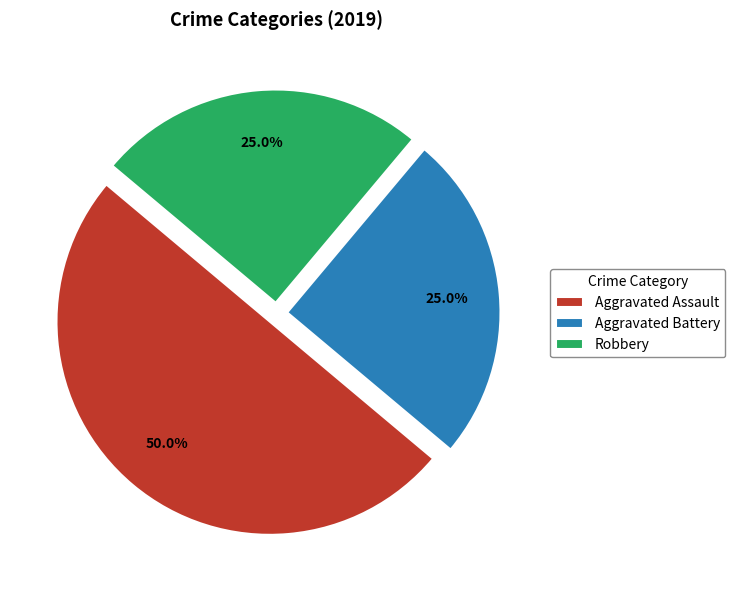

To the nearest percent, what portion does Aggravated Battery represent?

25%